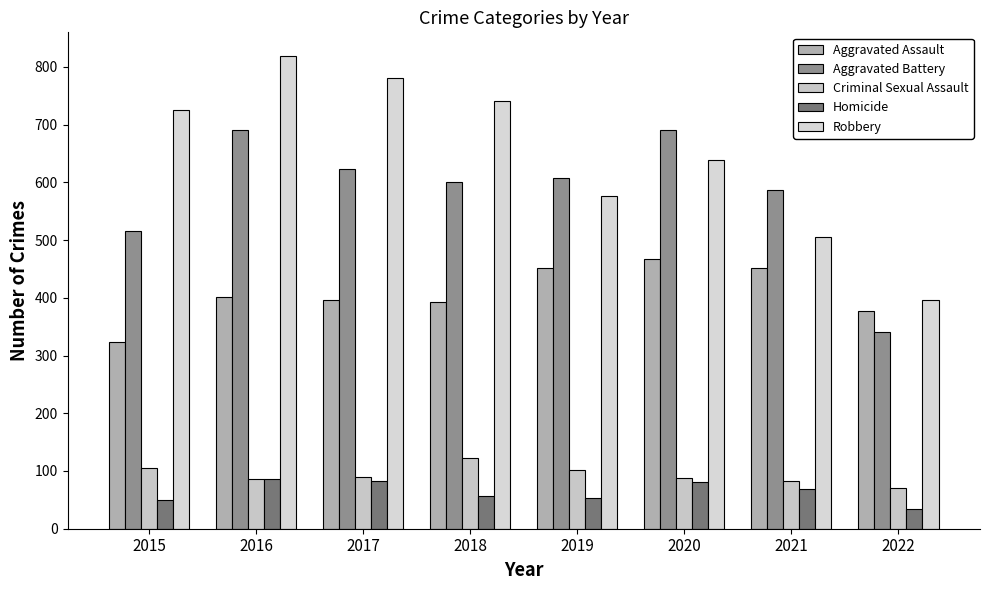

Reading right to left, what are all the values shown in this chart?

Aggravated Assault: 2022=377	2021=452	2020=468	2019=452	2018=392	2017=396	2016=402	2015=323
Aggravated Battery: 2022=341	2021=587	2020=691	2019=608	2018=600	2017=623	2016=691	2015=515
Criminal Sexual Assault: 2022=70	2021=82	2020=88	2019=102	2018=122	2017=90	2016=87	2015=105
Homicide: 2022=35	2021=69	2020=81	2019=53	2018=56	2017=82	2016=87	2015=50
Robbery: 2022=397	2021=506	2020=639	2019=577	2018=741	2017=780	2016=819	2015=726